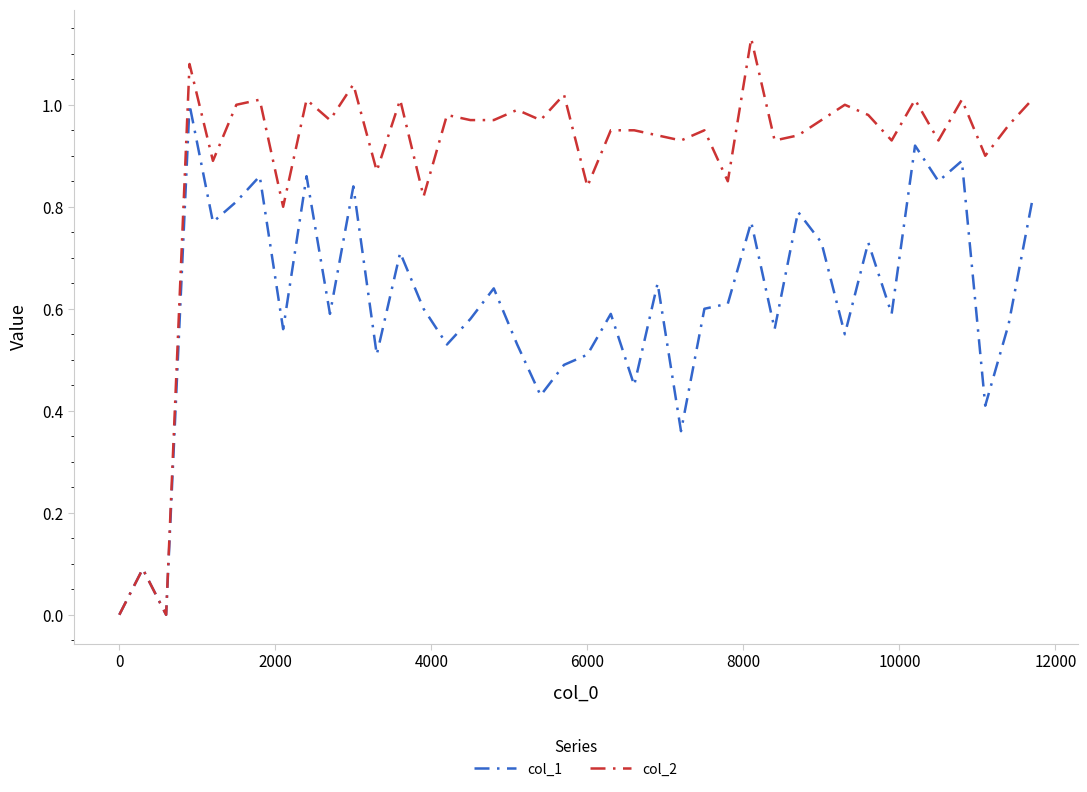

List the series in order of their overall mean, highest first.

col_2, col_1